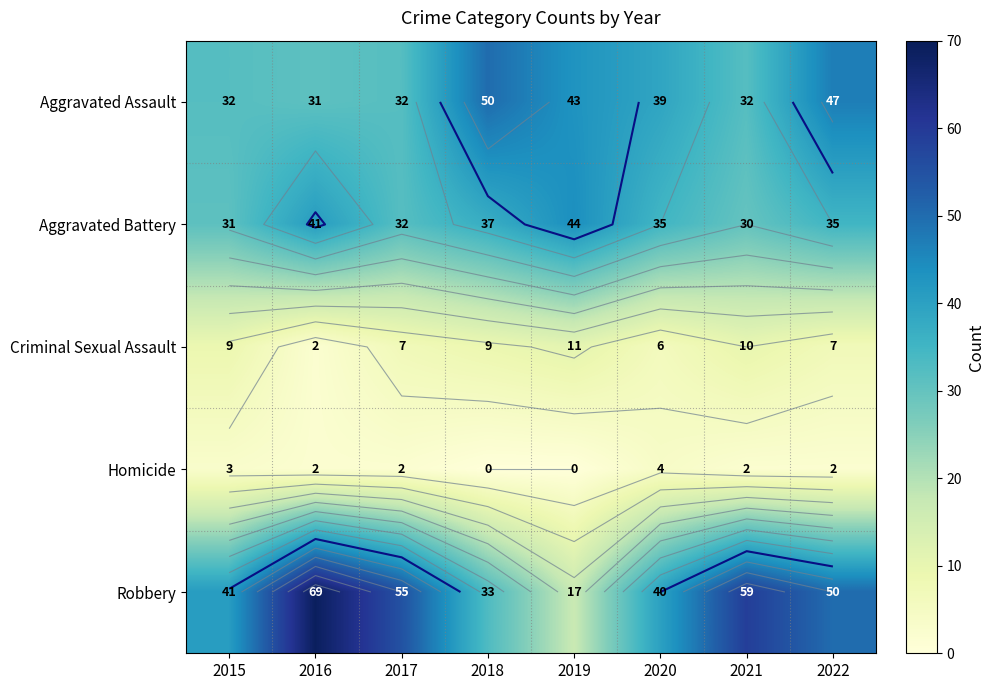

Count the number of categories in the chart.

8